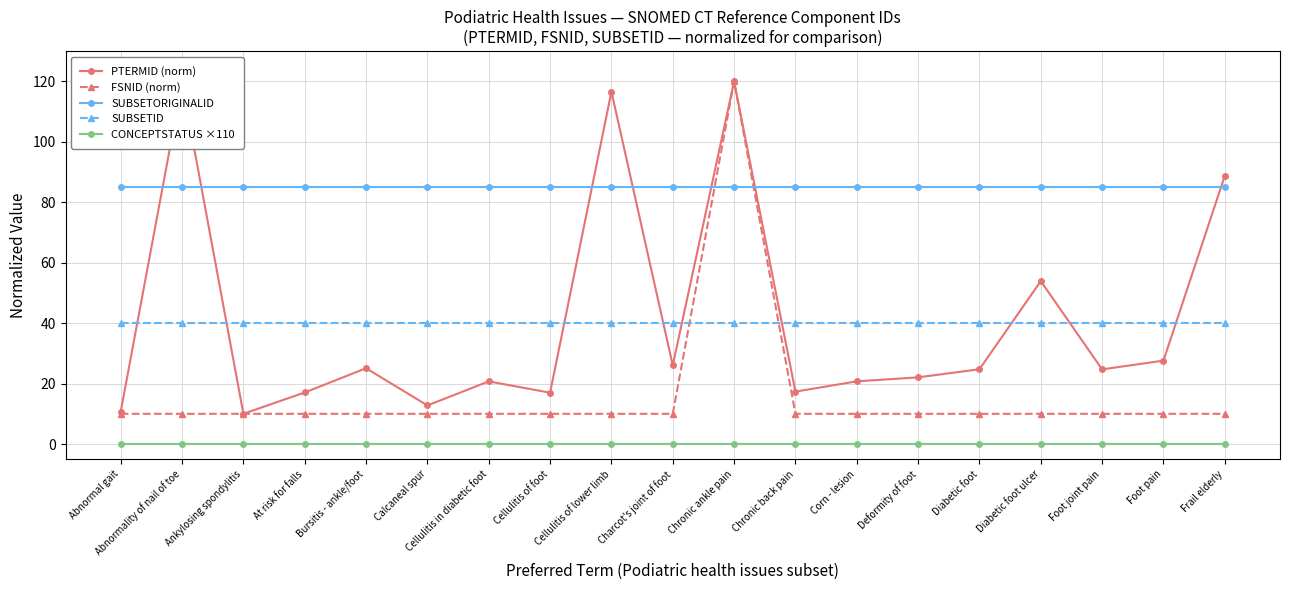

Where is the first local maximum for PTERMID (norm)?

Abnormality of nail of toe